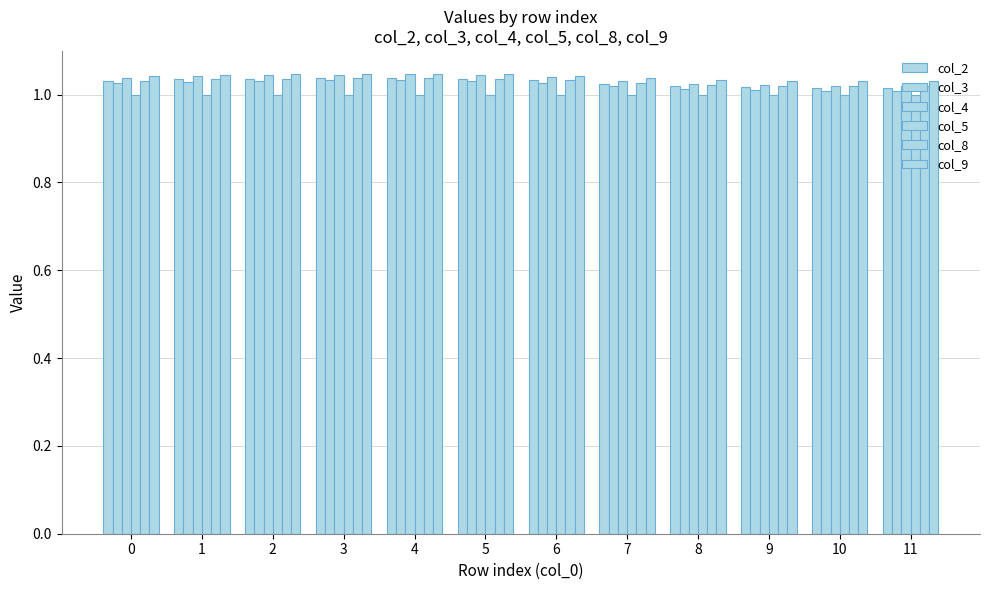

How many bars are there in total?

72